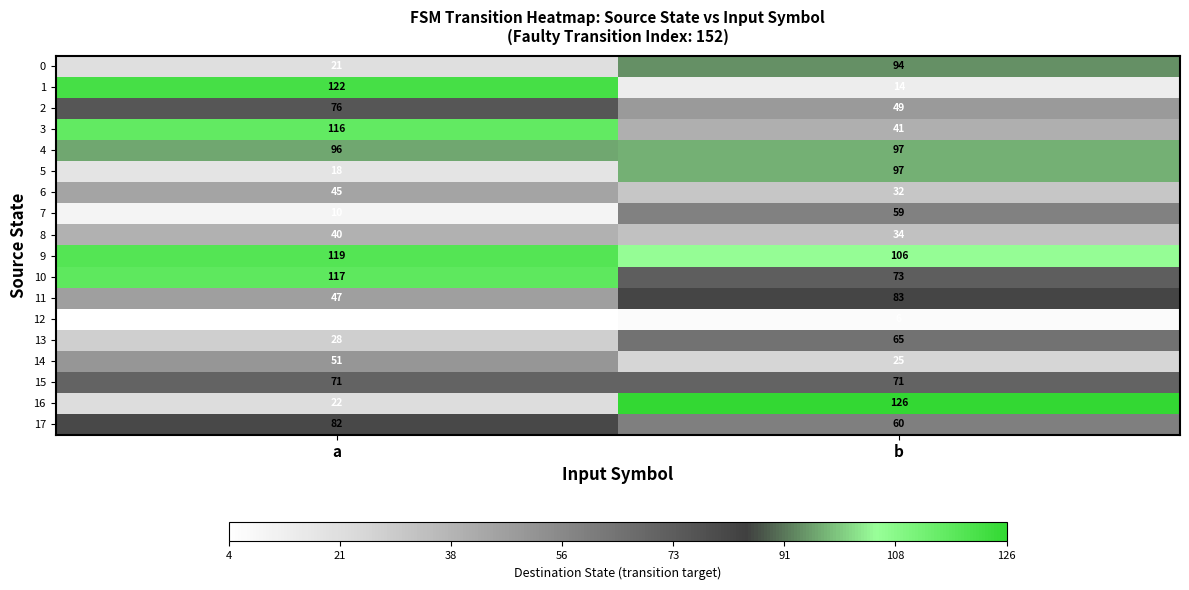

At which label is 16 closest to 74?

a